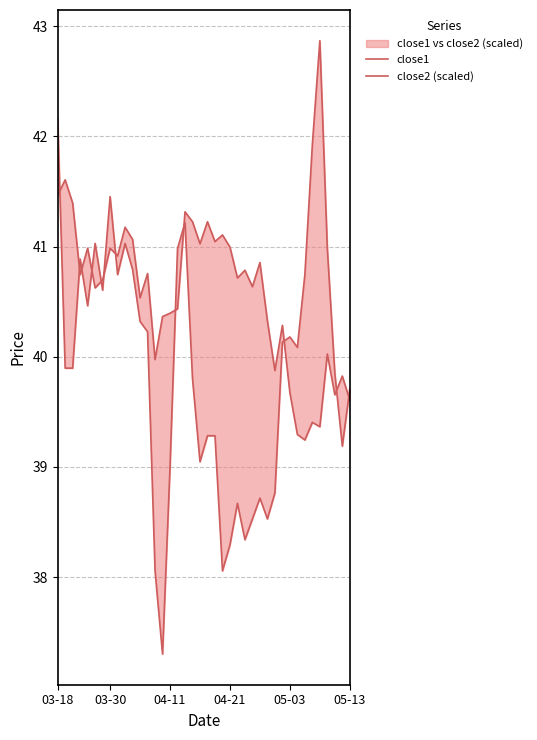

After their last crossing, which series has the higher values: close1 or close2 (scaled)?

close2 (scaled)